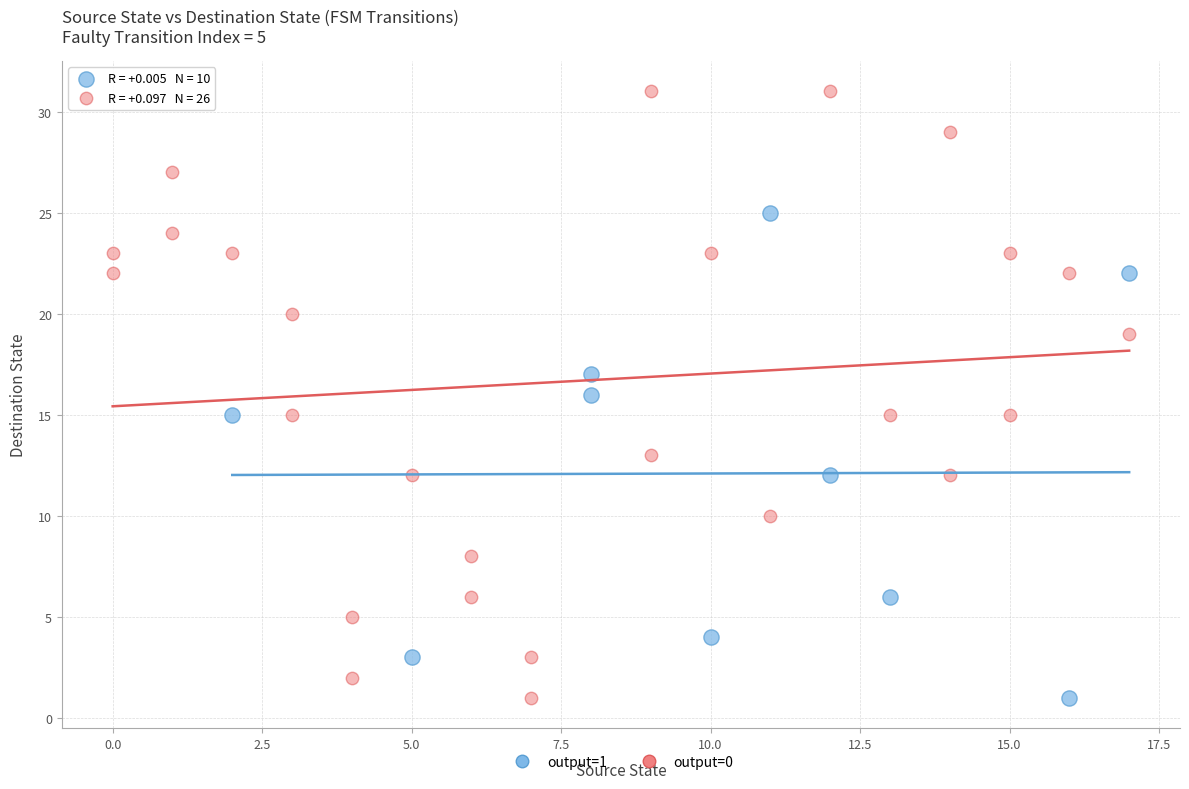

Which series has the widest spread of Y values?

output=0